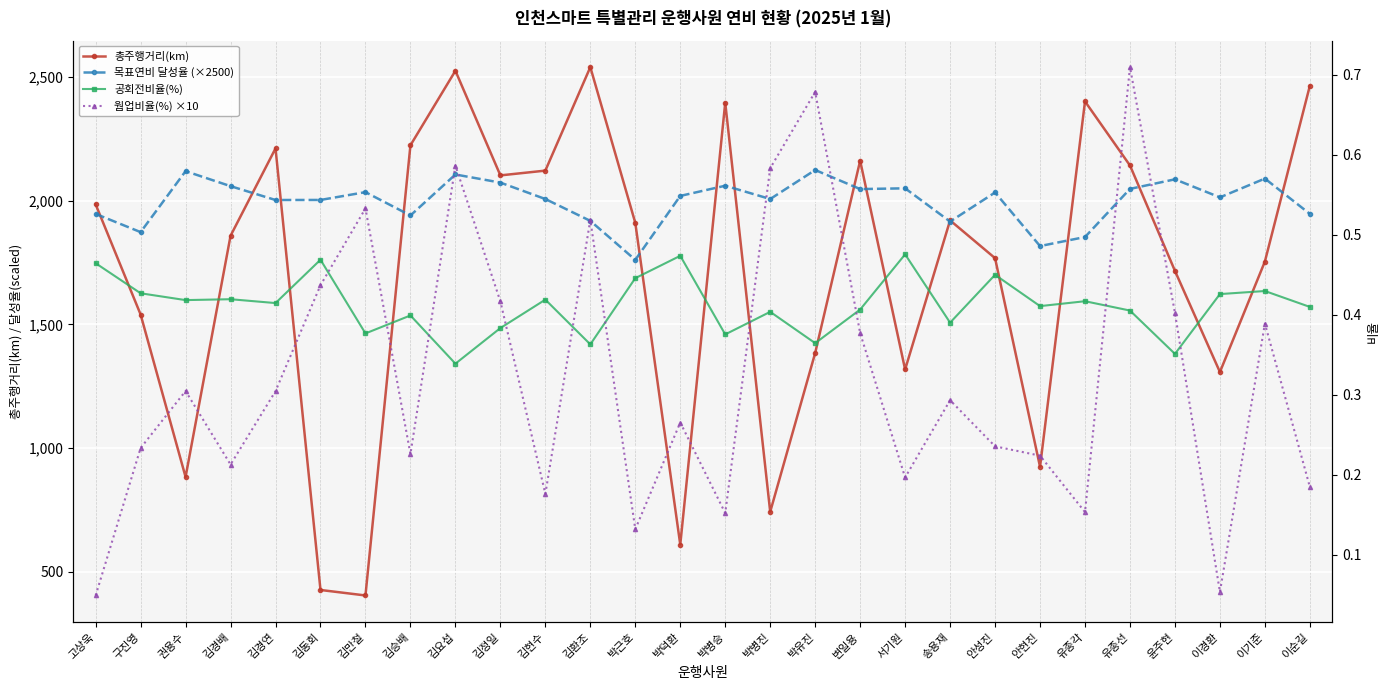

What is the maximum value shown in the chart?

2539.0